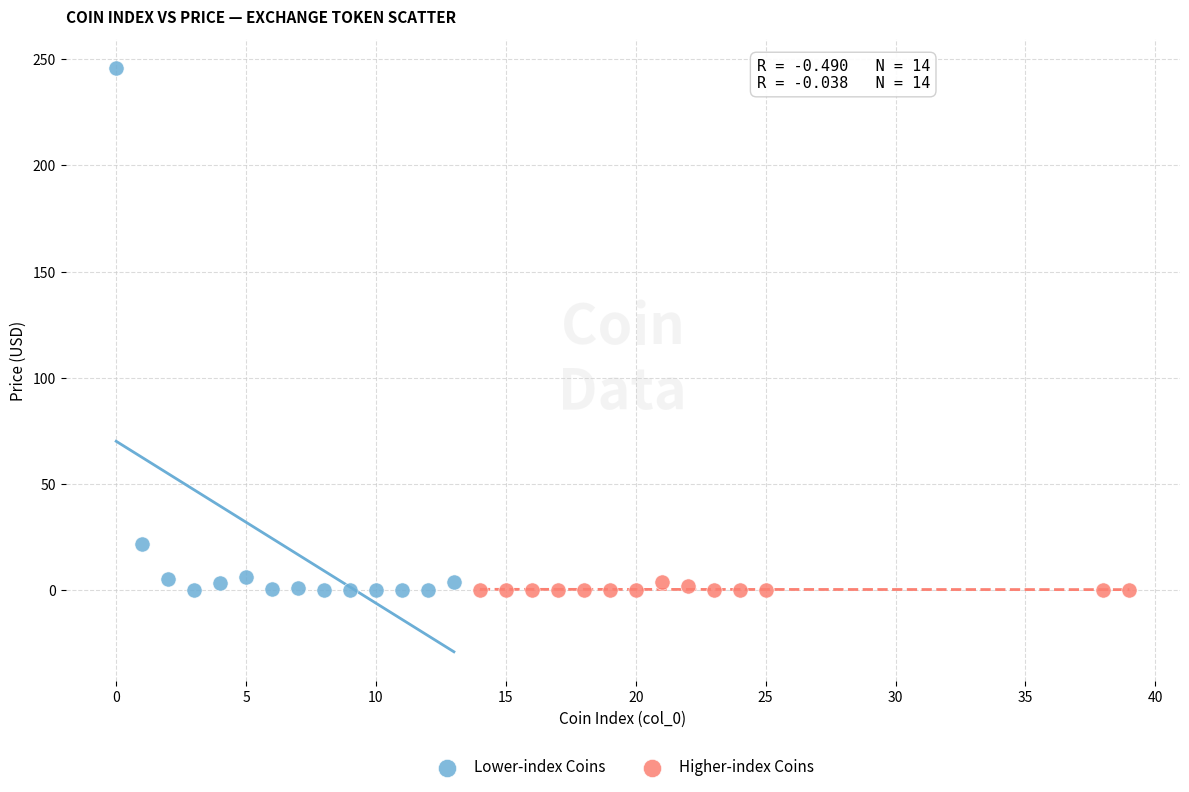

Which series has the widest spread of Y values?

Lower-index Coins